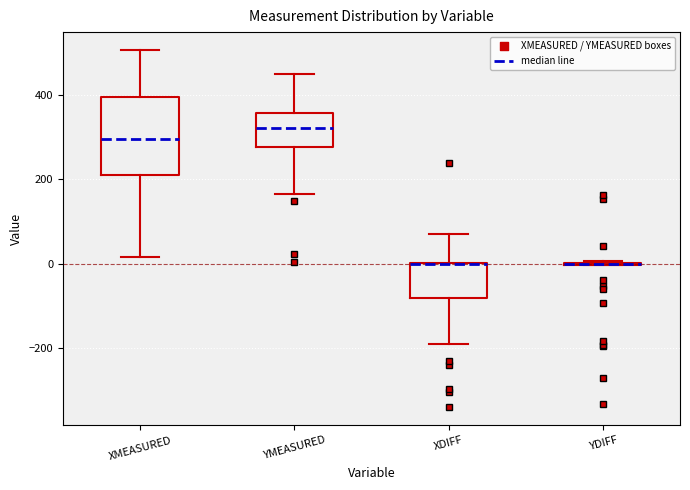

Where does the upper whisker of the box for XMEASURED end on the y-axis? The values are not printed on the chart, so give them approximately, as read against the axis.

500